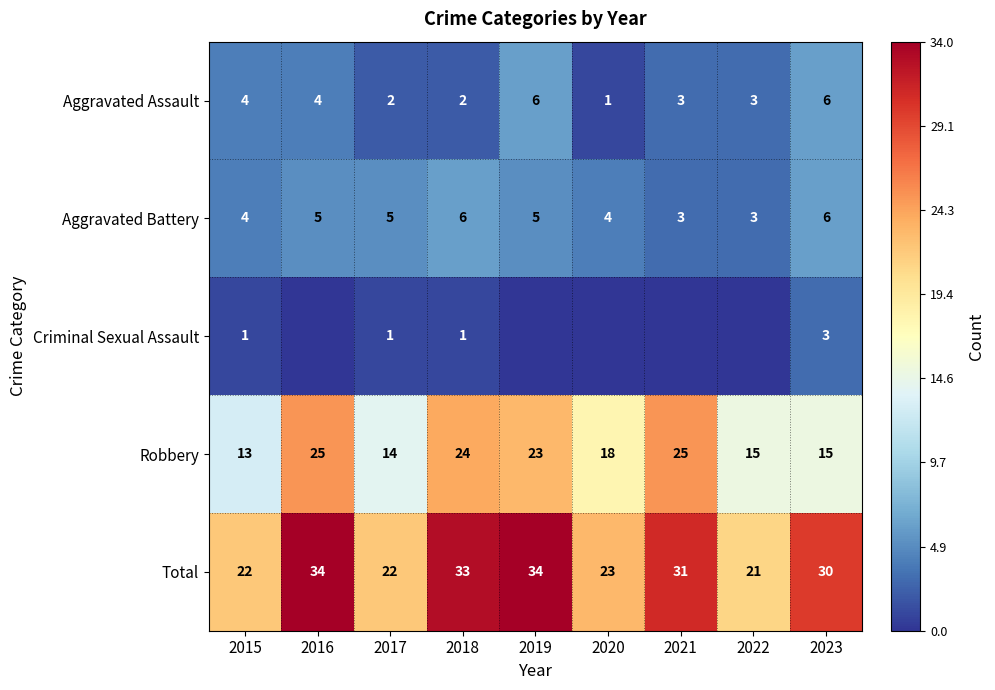

What is the difference between the highest and lowest values at 2023?

27